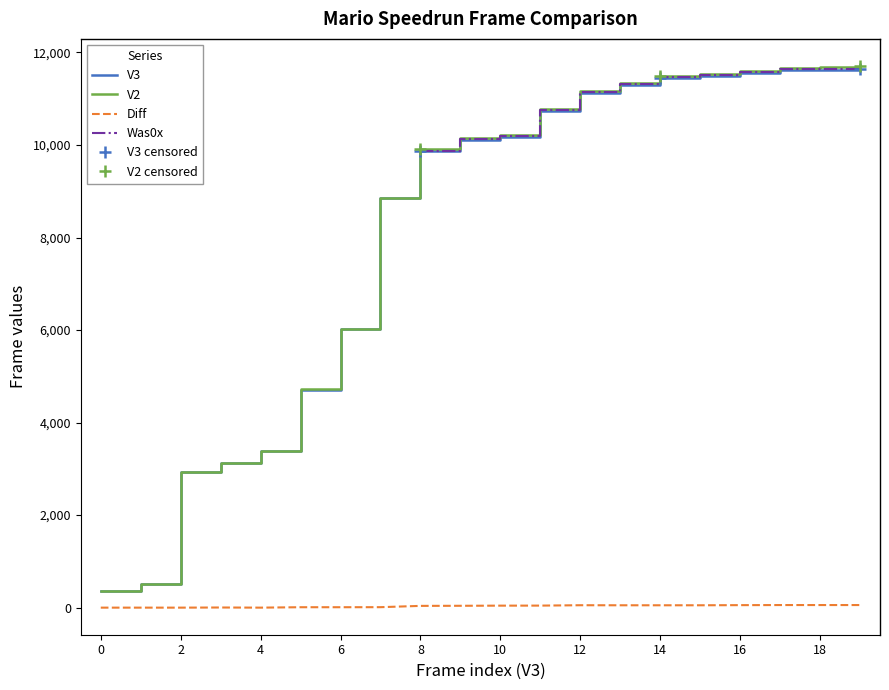

Is it true that V2 equals 2797 at Get flag 1-1?

False